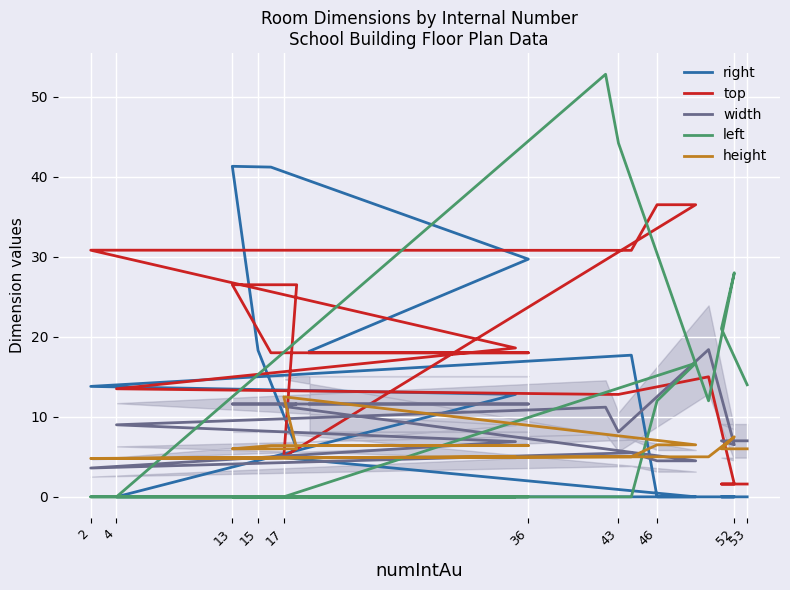

What are all the series names shown in the legend?

right, top, width, left, height